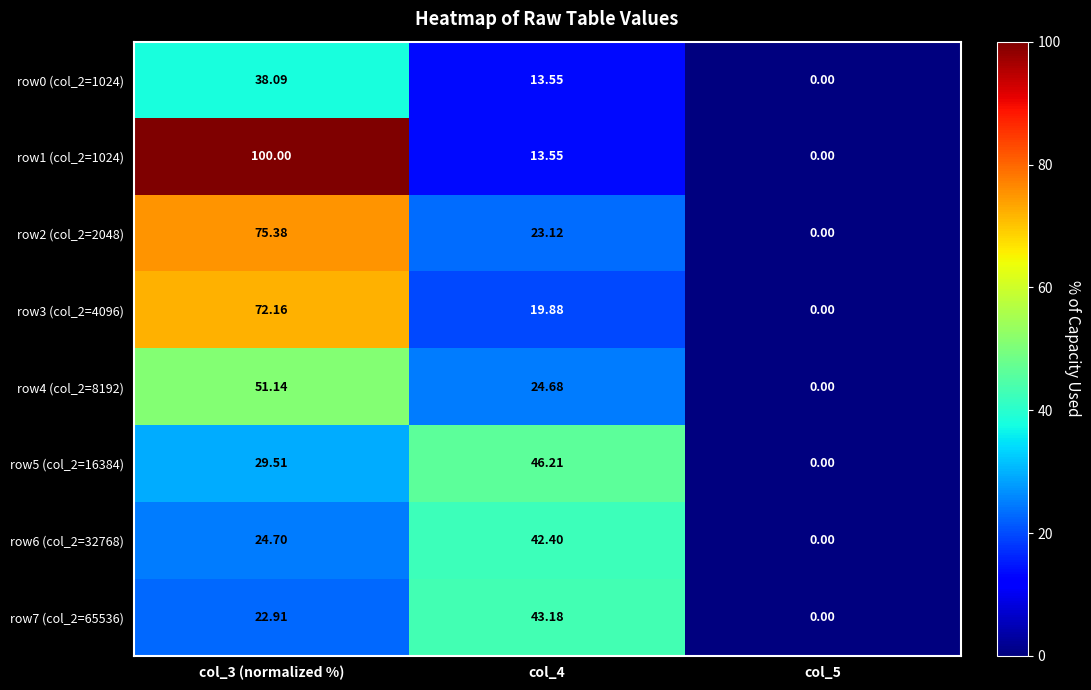

How many series are shown in this chart?

8